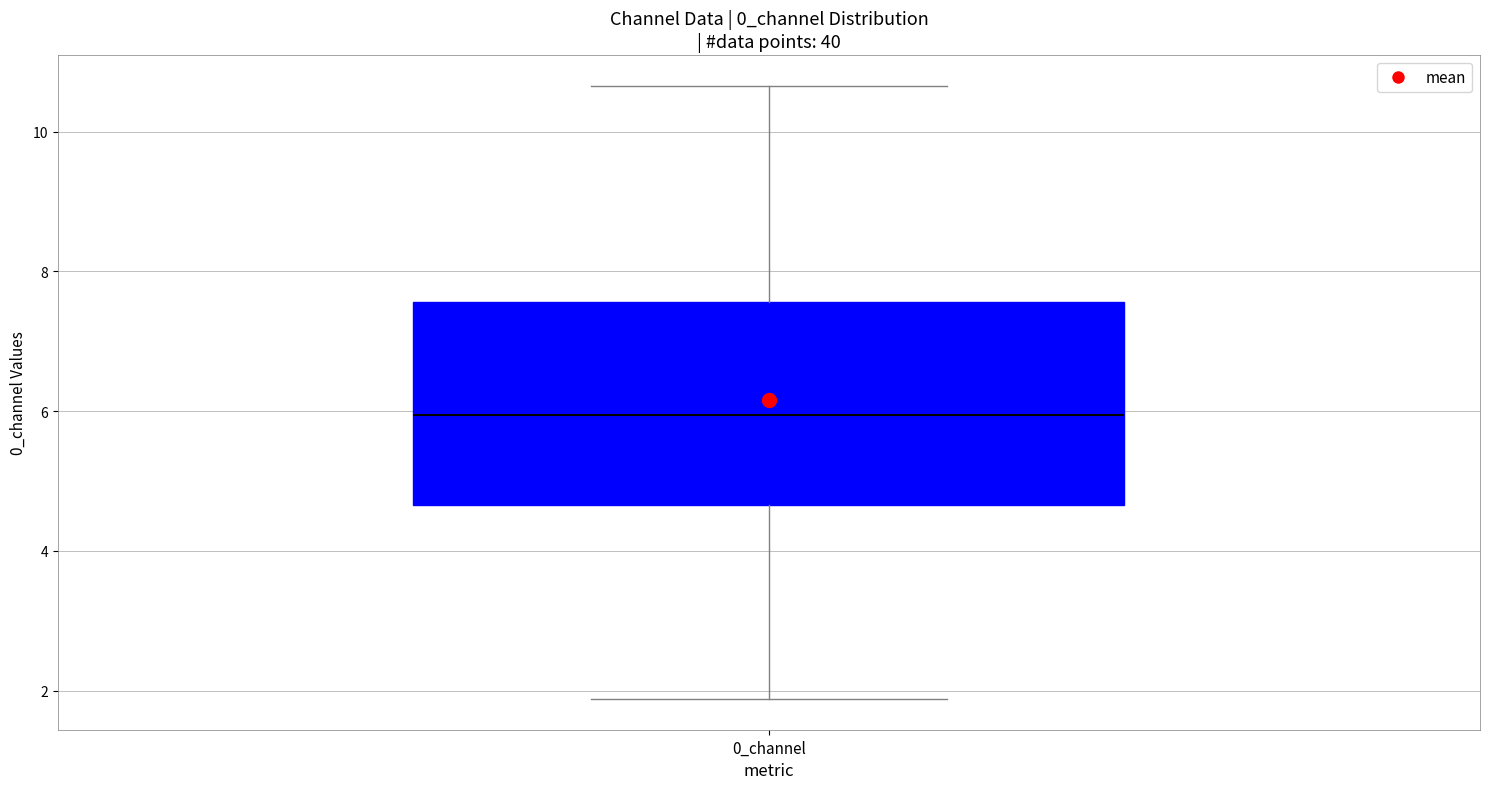

Read this box plot against the y-axis: the position of the median line, the range covered by the box, and the ends of both whiskers. The values are not printed on the chart, so give them approximately, as read against the axis.

median 6.0, box 4.6 to 7.6, whiskers 1.8 to 10.6